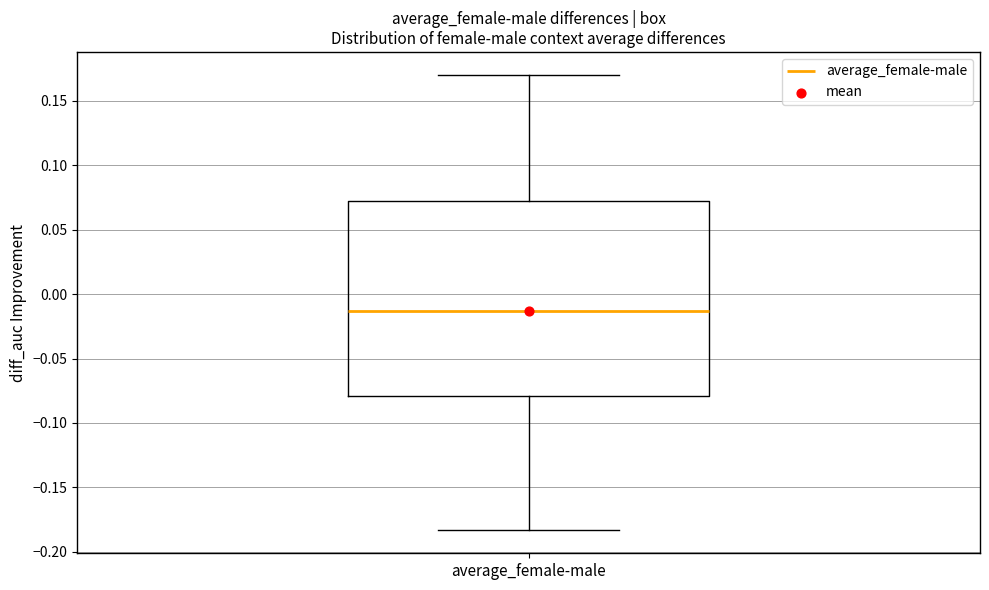

Where does the lower whisker of the box for average_female-male end on the y-axis? The values are not printed on the chart, so give them approximately, as read against the axis.

-0.185